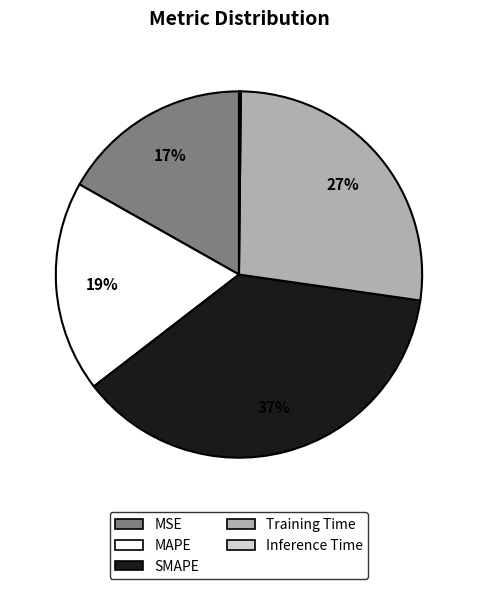

What percentage is the Training Time slice, to the nearest percent?

27%